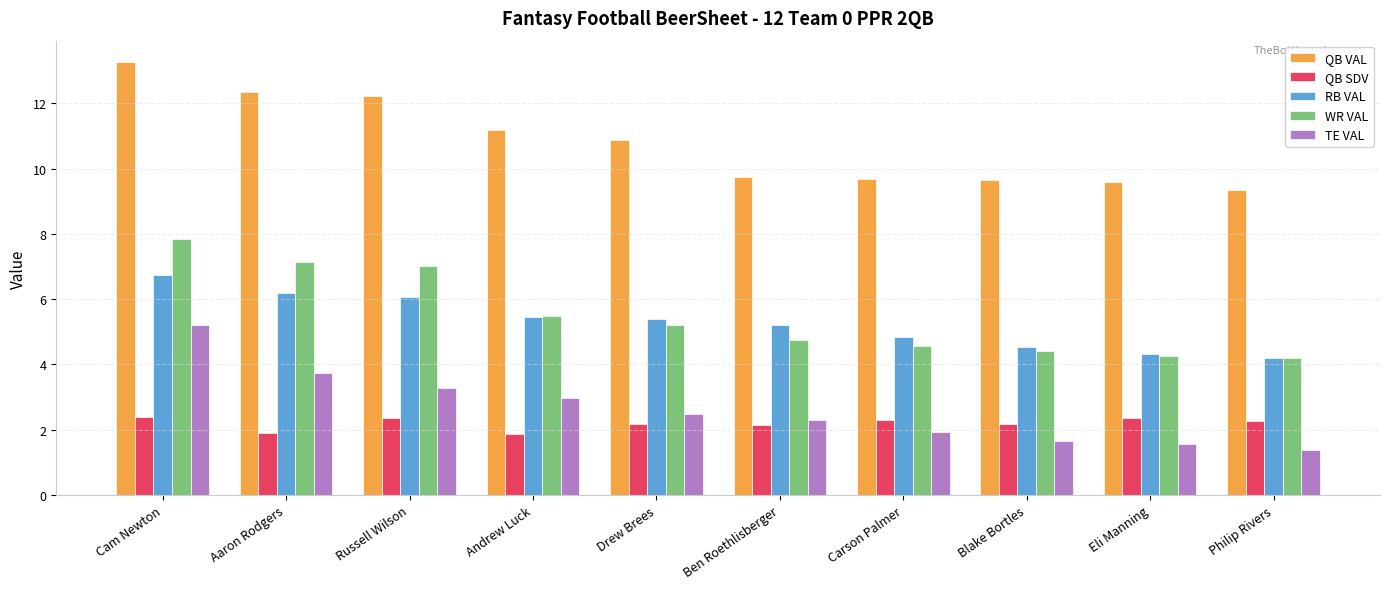

What is the value of the WR VAL bar at the 8th from the left?

4.4